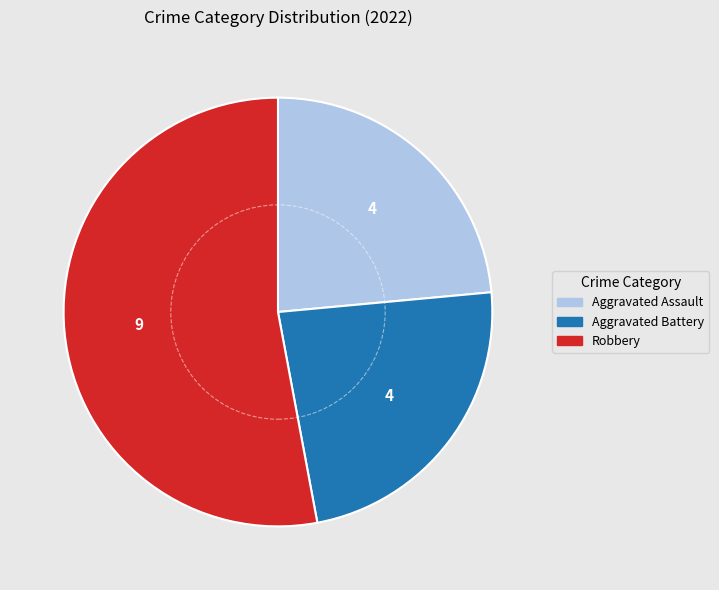

Does any single category account for the majority?

Yes